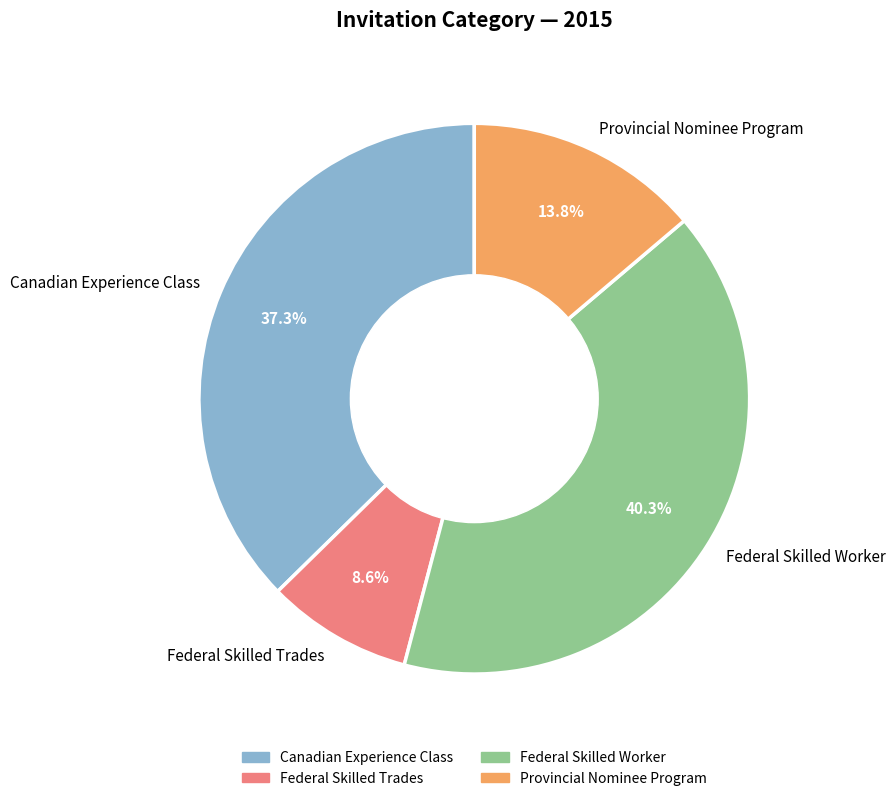

The Canadian Experience Class slice represents 37% of the pie. True or false?

True